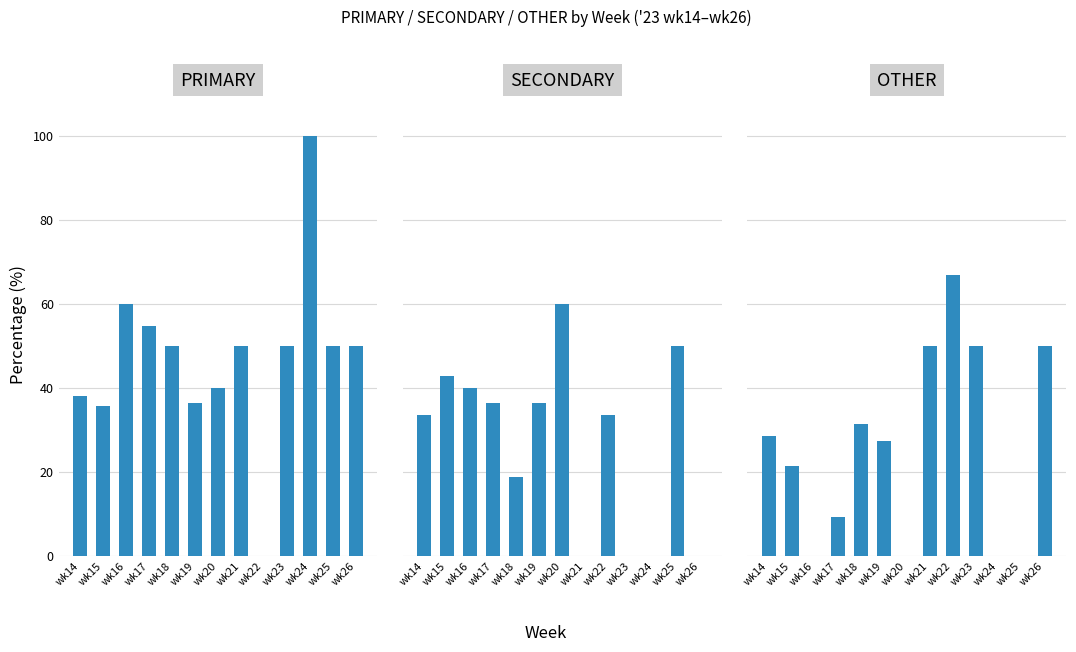

List the series in order of their peak value, highest first.

PRIMARY, OTHER, SECONDARY